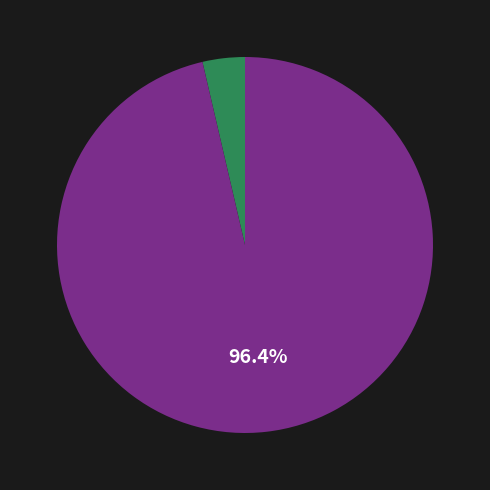

Is there a majority slice in this chart?

Yes